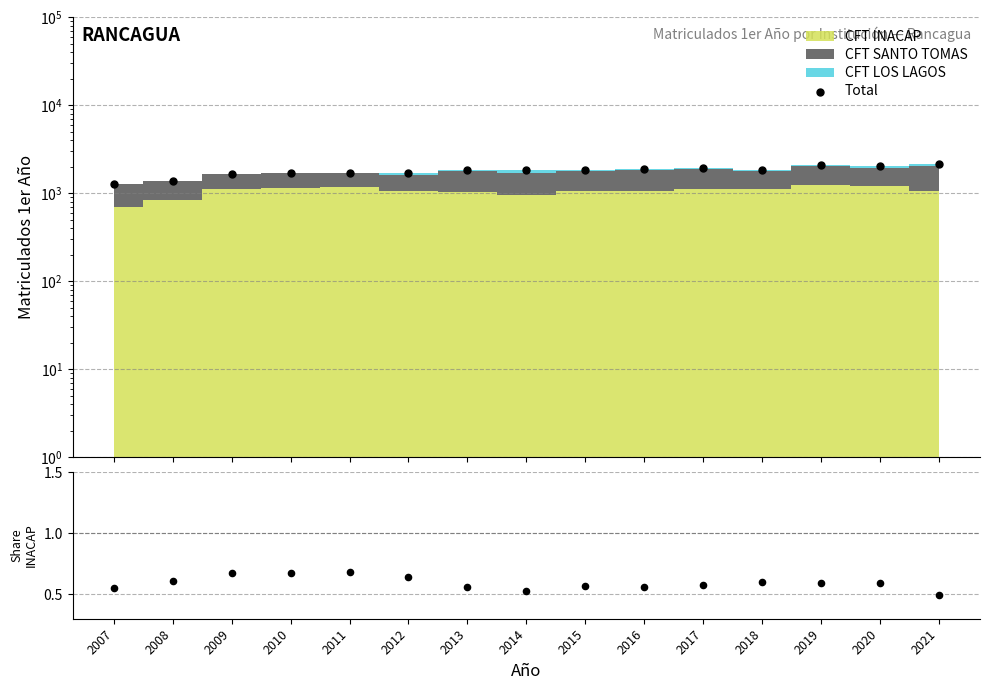

Which series has the largest Y range (max minus min)?

Total